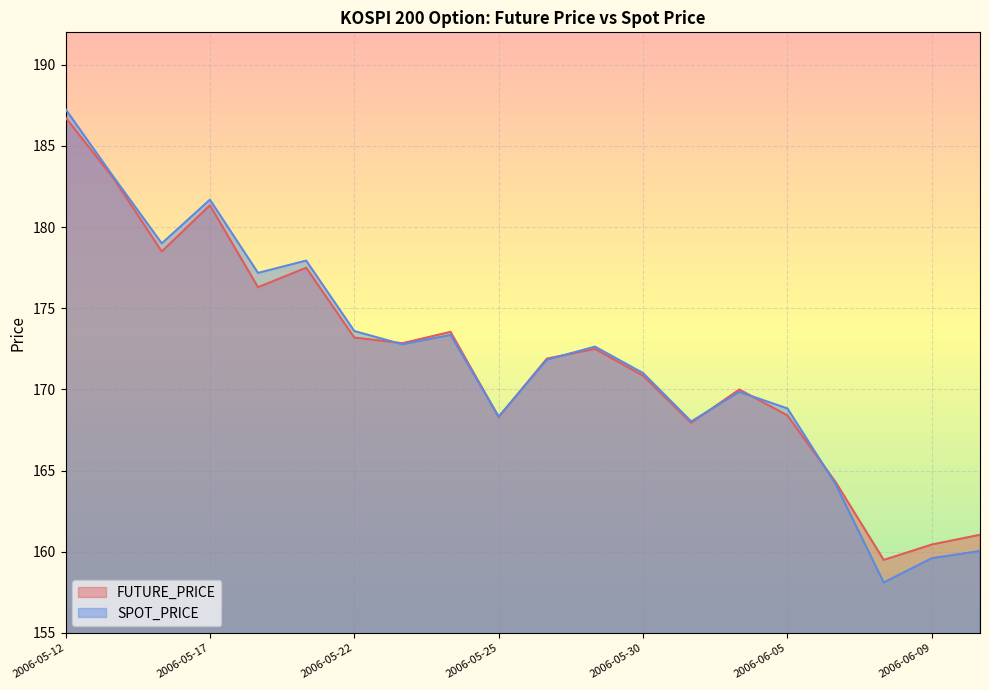

At how many categories does at least one series exceed 159?

20